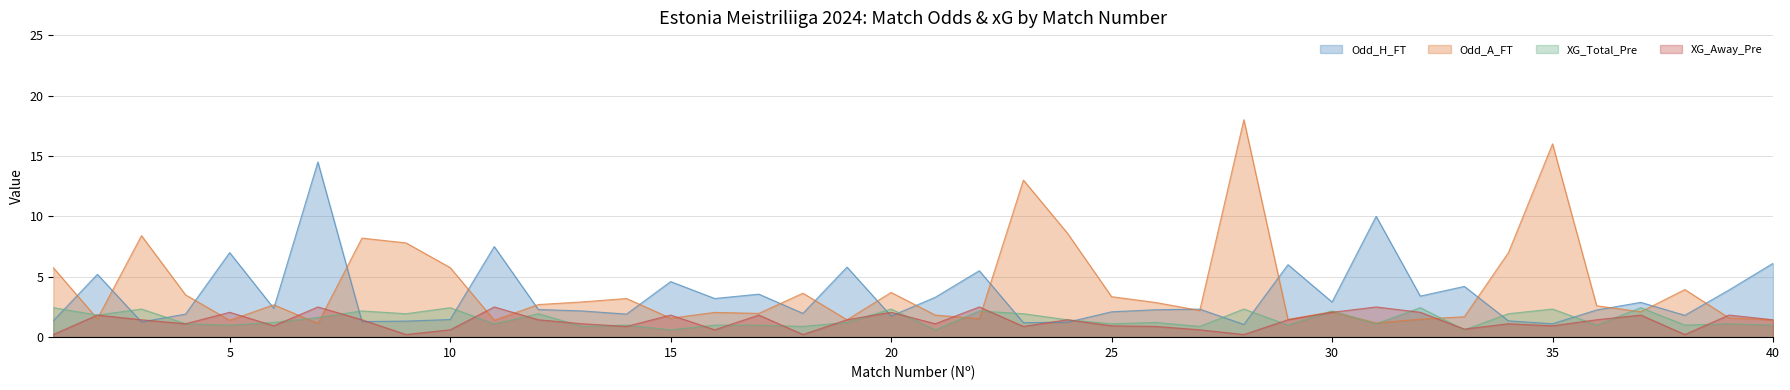

What is the difference between the maximum and minimum values in the XG_Away_Pre series?

2.3